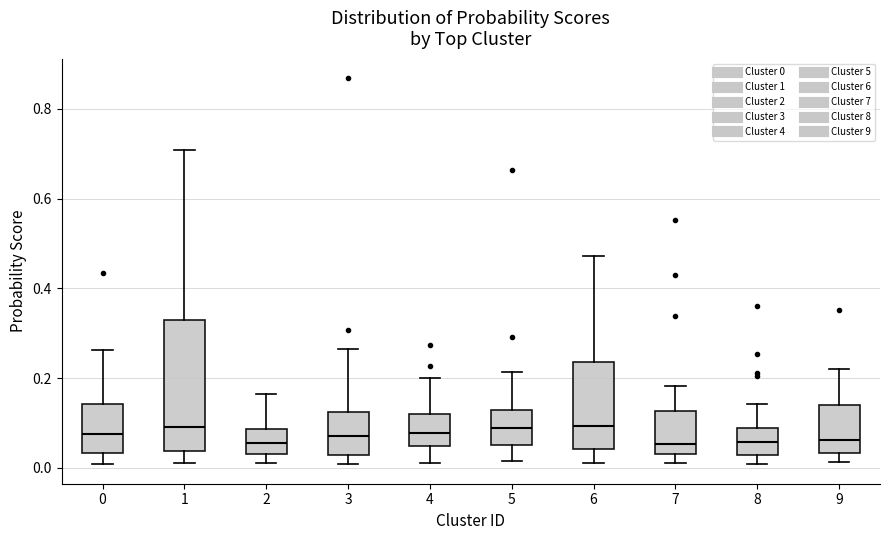

Where does the median line of the box at x = 1 sit on the y-axis? The values are not printed on the chart, so give them approximately, as read against the axis.

0.10